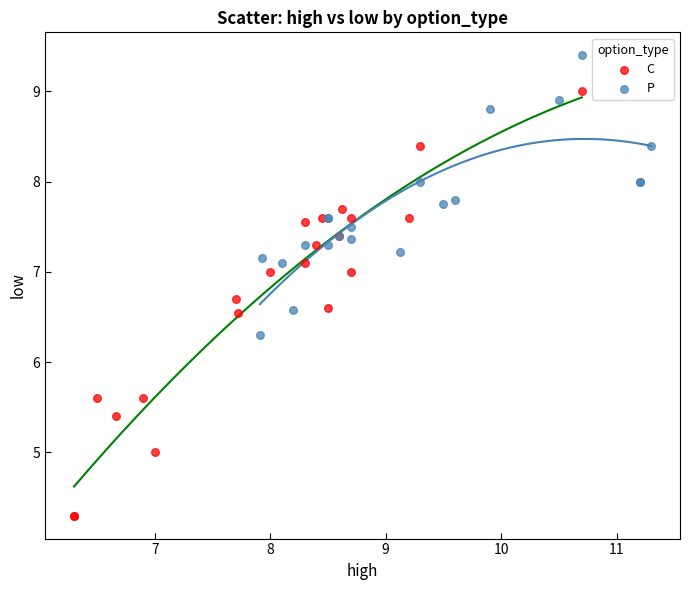

Which series contains the lowest Y value?

C